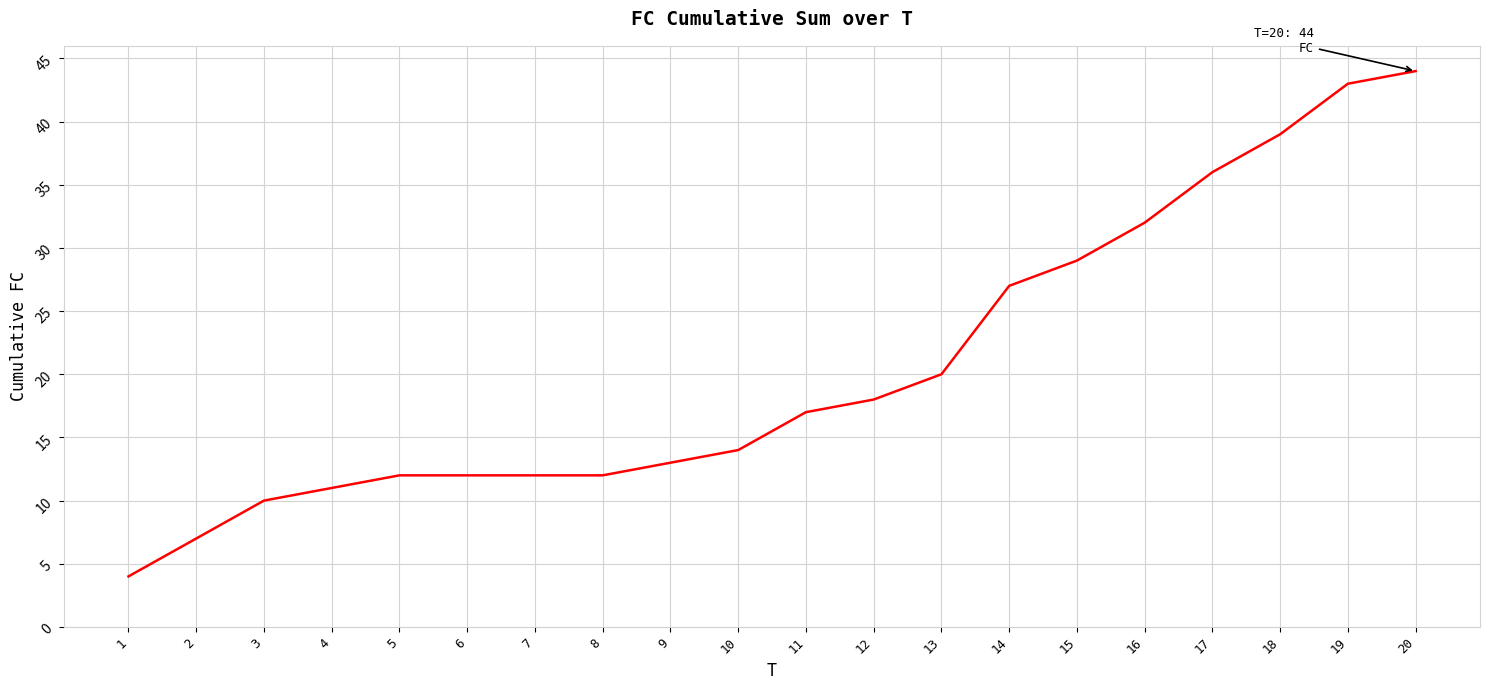

The value at 10 is 3. True or false?

False